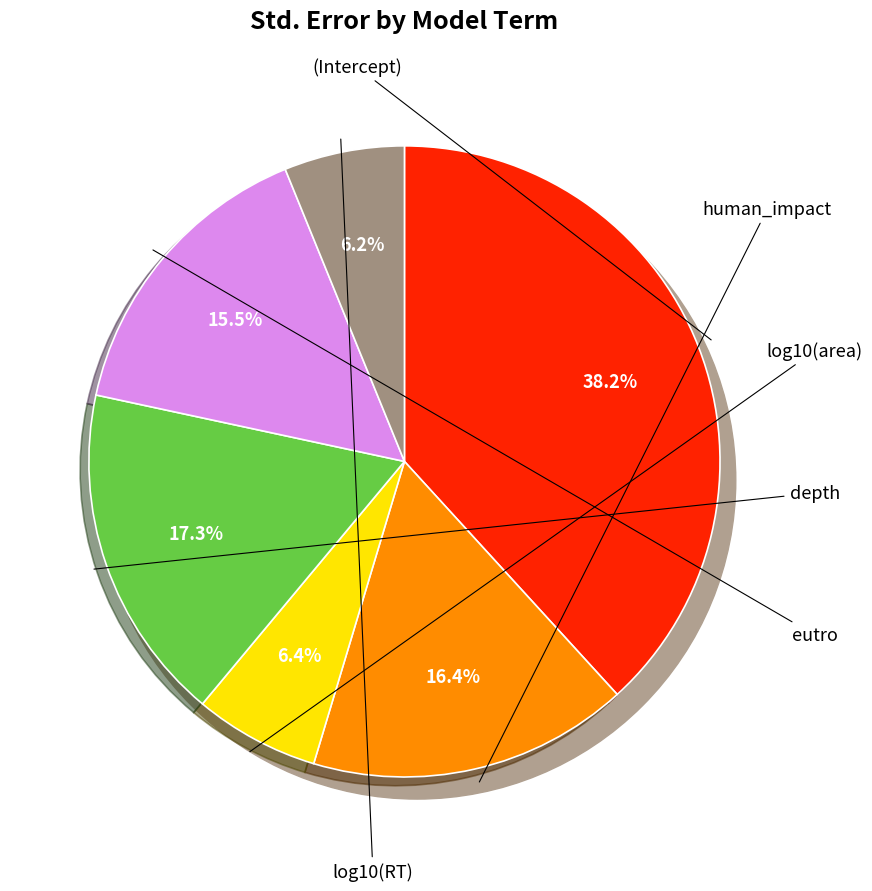

What is the change in value from human_impact to log10(RT)?

-0.2